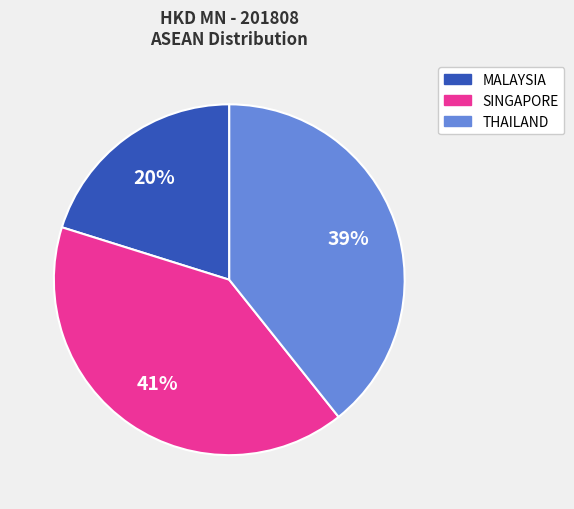

To the nearest percent, what percentage of the pie is THAILAND?

39%